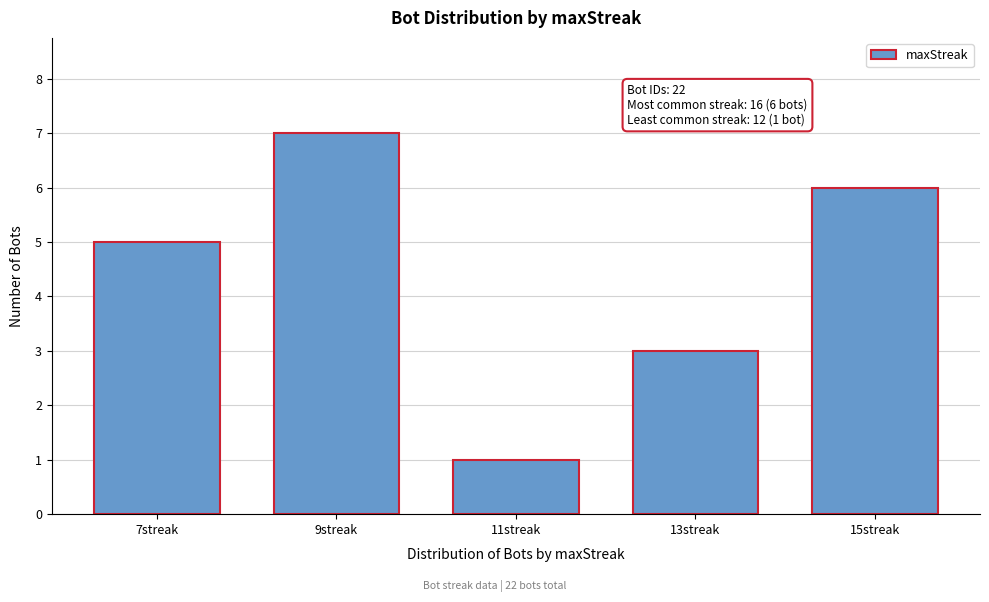

Reading right to left, list all the values displayed in this chart.

15streak=6	13streak=3	11streak=1	9streak=7	7streak=5